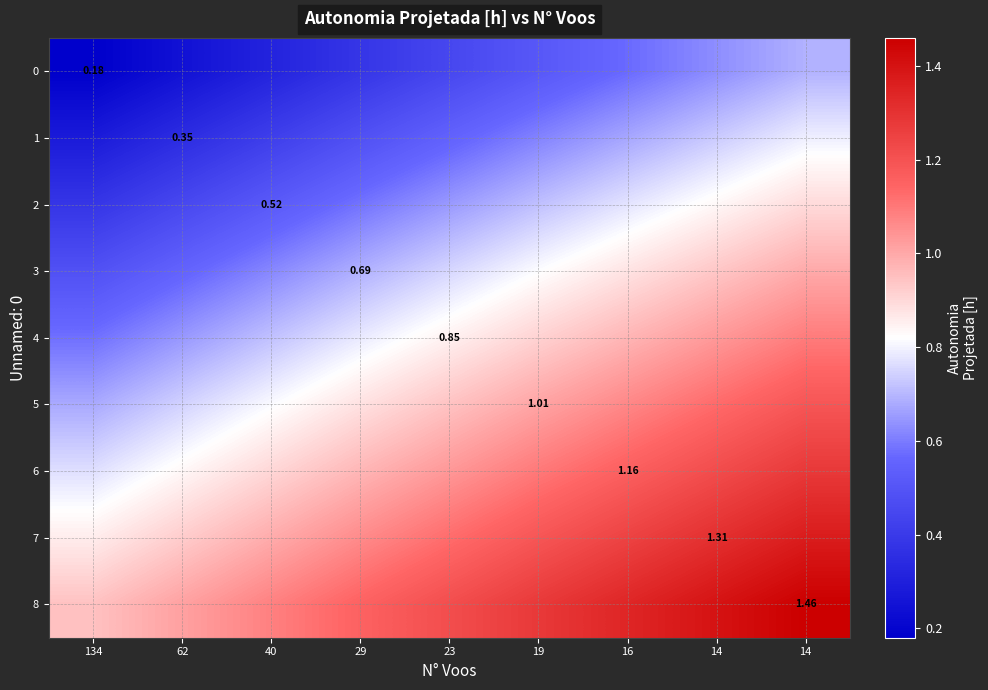

What is the greatest value displayed?

1.5